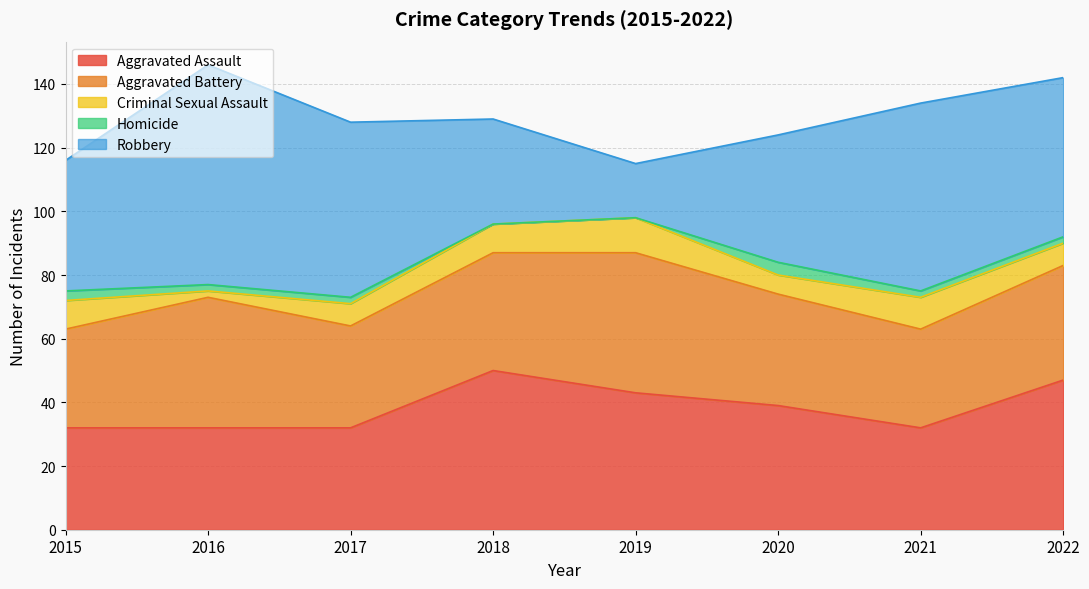

At how many categories does at least one series exceed 36?

8